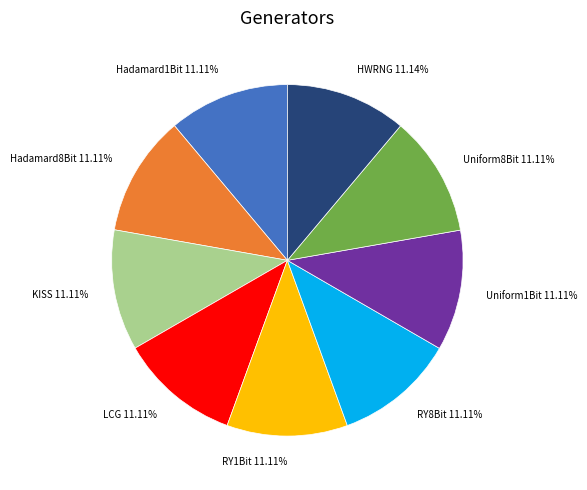

Combined, do HWRNG and RY8Bit account for over 50%?

No